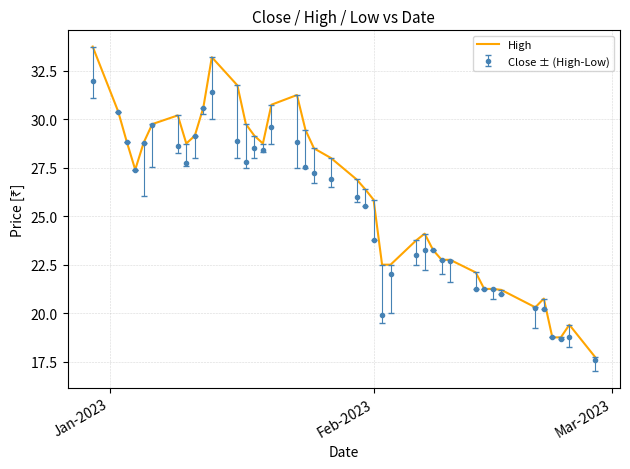

What is the smallest value displayed?

17.6